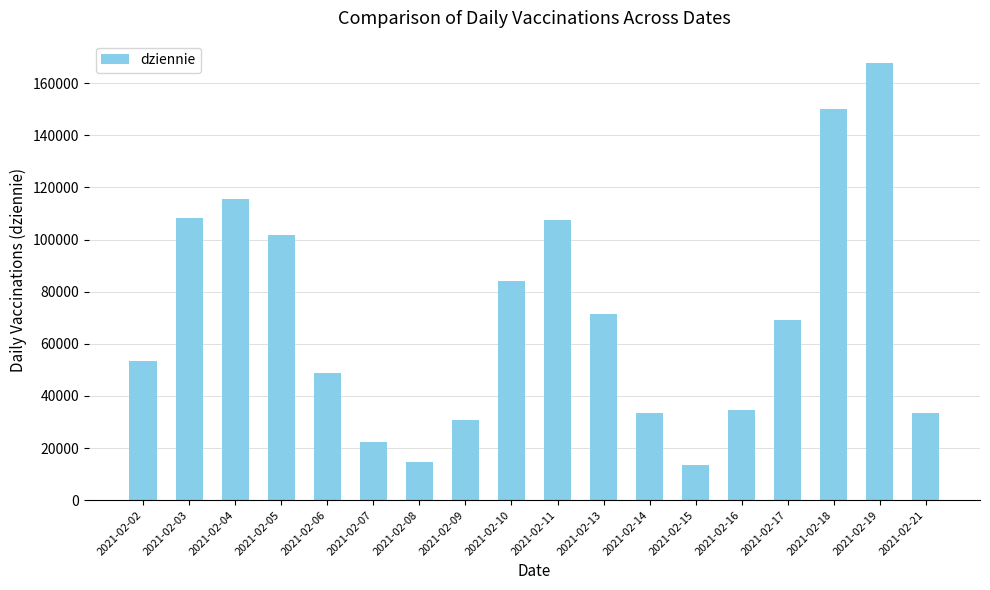

What is the change in value from 2021-02-07 to 2021-02-15?

-8897